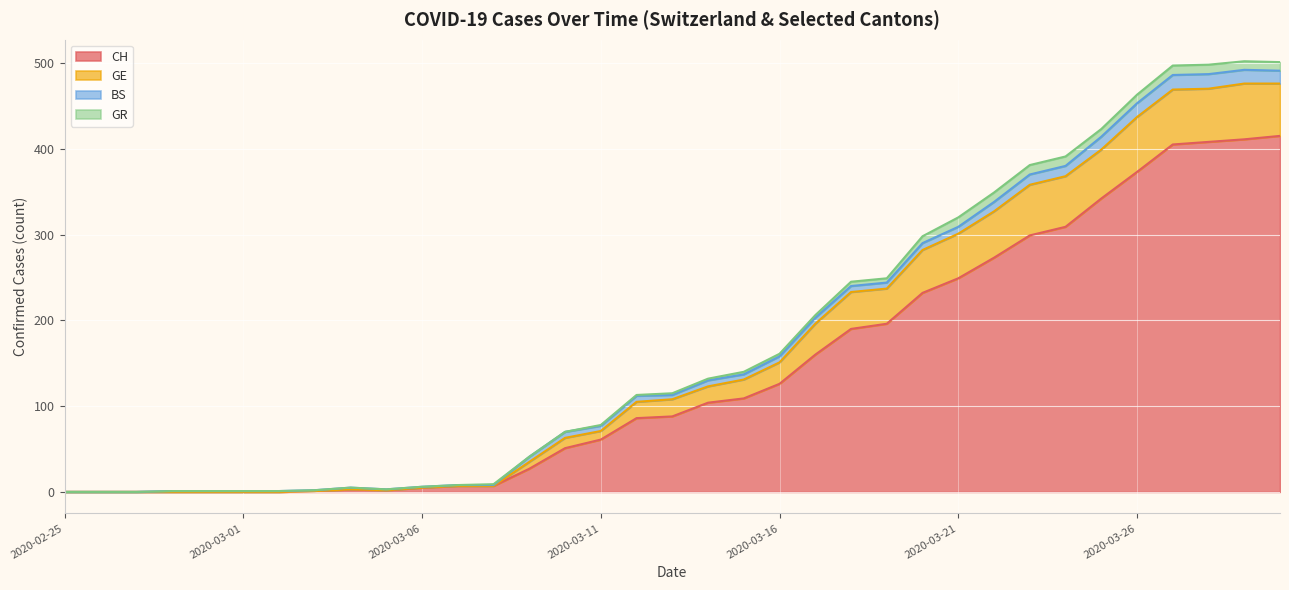

At which label does GE first exceed 115?

2020-03-14